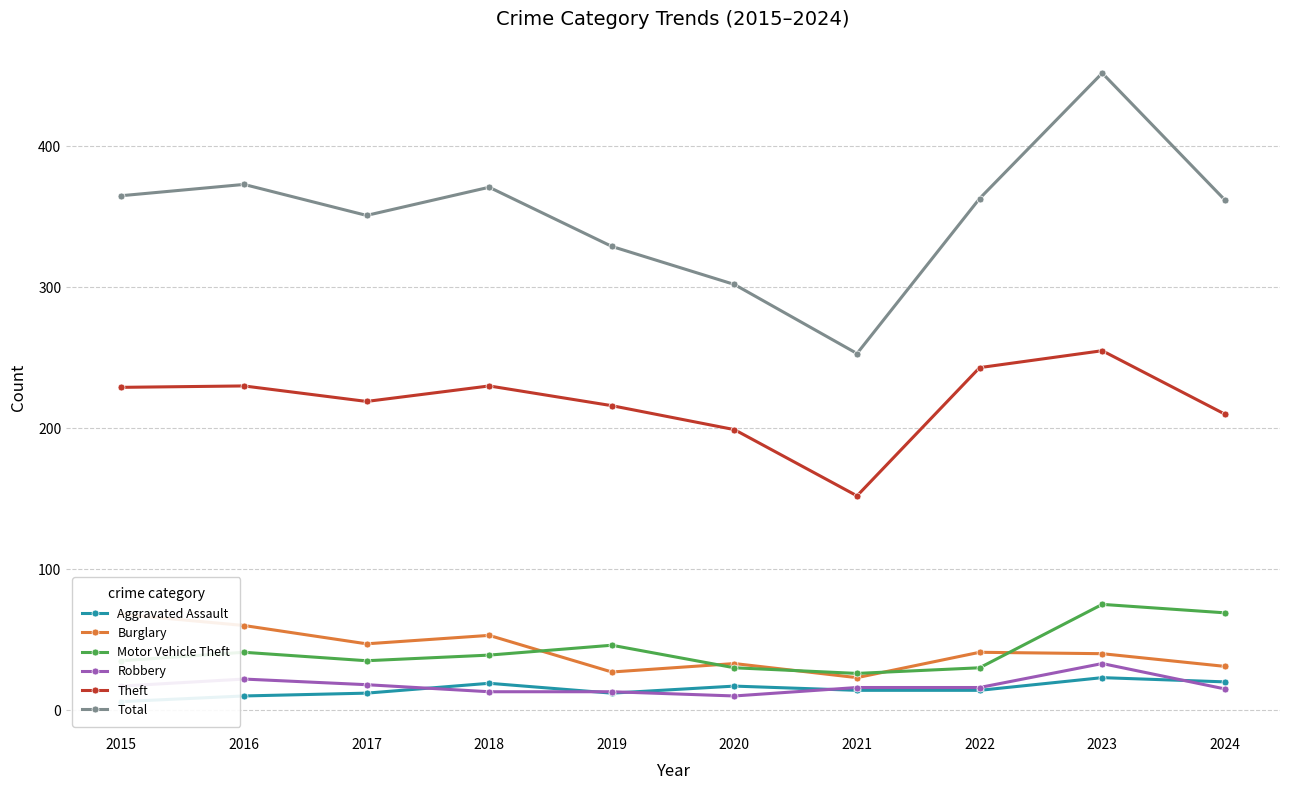

What is the greatest value displayed?

452